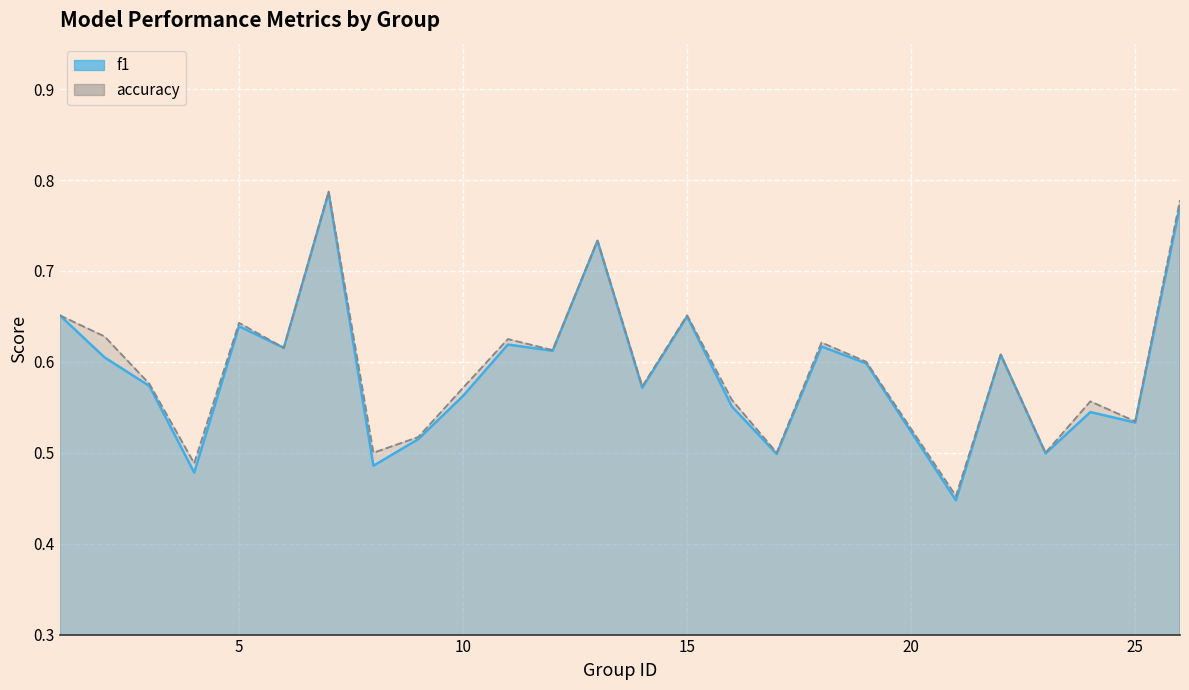

What is the maximum value for accuracy_line?

0.8